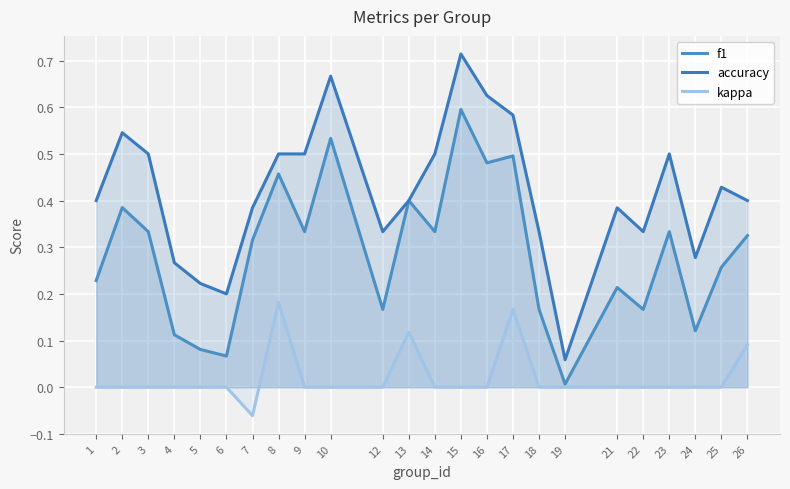

Does the chart display data point markers on the line(s)?

No